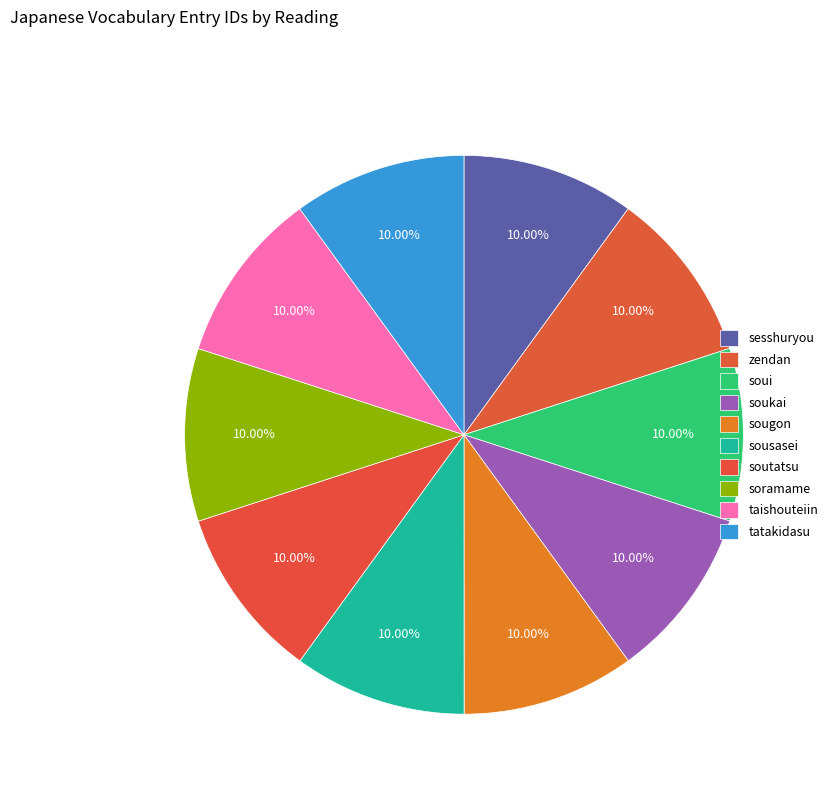

How many slices are in this pie chart?

10